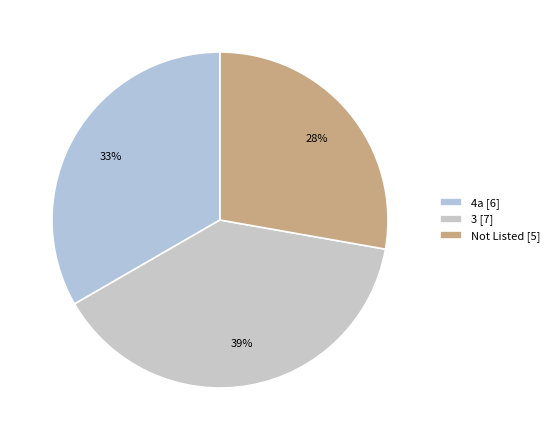

Does any single category account for the majority?

No